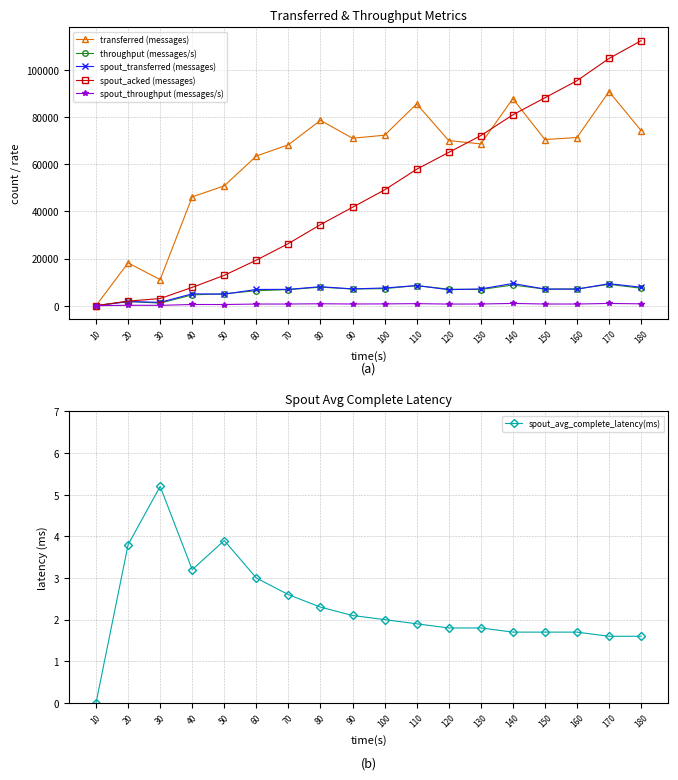

Reading left to right, transcribe all the data shown in this chart.

transferred (messages): 10=0.0	20=18160.0	30=11040.0	40=46180.0	50=50840.0	60=63500.0	70=68300.0	80=78640.0	90=71060.0	100=72340.0	110=85620.0	120=70080.0	130=68640.0	140=87840.0	150=70500.0	160=71360.0	170=90860.0	180=74300.0
throughput (messages/s): 10=0.0	20=1800.0	30=1076.0	40=4578.0	50=5052.0	60=6334.0	70=6815.0	80=7849.0	90=7069.0	100=7216.0	110=8539.0	120=6989.0	130=6850.0	140=8763.0	150=7028.0	160=7105.0	170=9045.0	180=7405.0
spout_transferred (messages): 10=0.0	20=1700.0	30=1420.0	40=5020.0	50=4880.0	60=6880.0	70=6920.0	80=8040.0	90=7120.0	100=7500.0	110=8520.0	120=6780.0	130=7100.0	140=9420.0	150=7040.0	160=7000.0	170=9340.0	180=7820.0
spout_acked (messages): 10=0.0	20=1920.0	30=3020.0	40=7760.0	50=12880.0	60=19320.0	70=26360.0	80=34400.0	90=41760.0	100=49120.0	110=57900.0	120=65040.0	130=72160.0	140=80980.0	150=88220.0	160=95480.0	170=104900.0	180=112440.0
spout_throughput (messages/s): 10=0.0	20=168.0	30=138.0	40=497.0	50=484.0	60=686.0	70=690.0	80=802.0	90=708.0	100=748.0	110=849.0	120=676.0	130=708.0	140=939.0	150=701.0	160=697.0	170=929.0	180=779.0
spout_avg_complete_latency(ms): 10=0.0	20=3.8	30=5.2	40=3.2	50=3.9	60=3.0	70=2.6	80=2.3	90=2.1	100=2.0	110=1.9	120=1.8	130=1.8	140=1.7	150=1.7	160=1.7	170=1.6	180=1.6